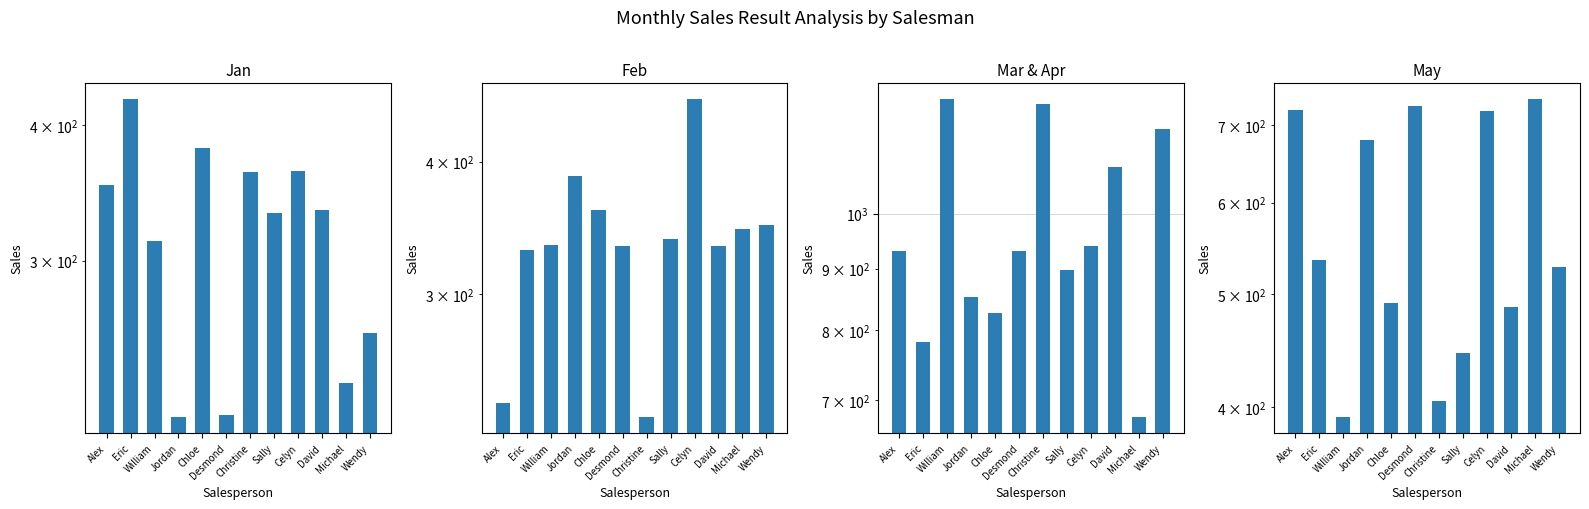

True or false: May has a value of 212 at Jordan.

False